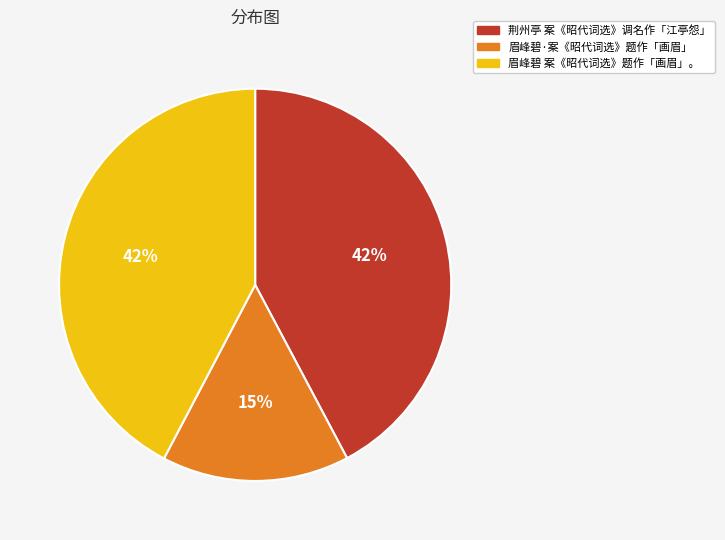

Count the number of slices in the pie.

3